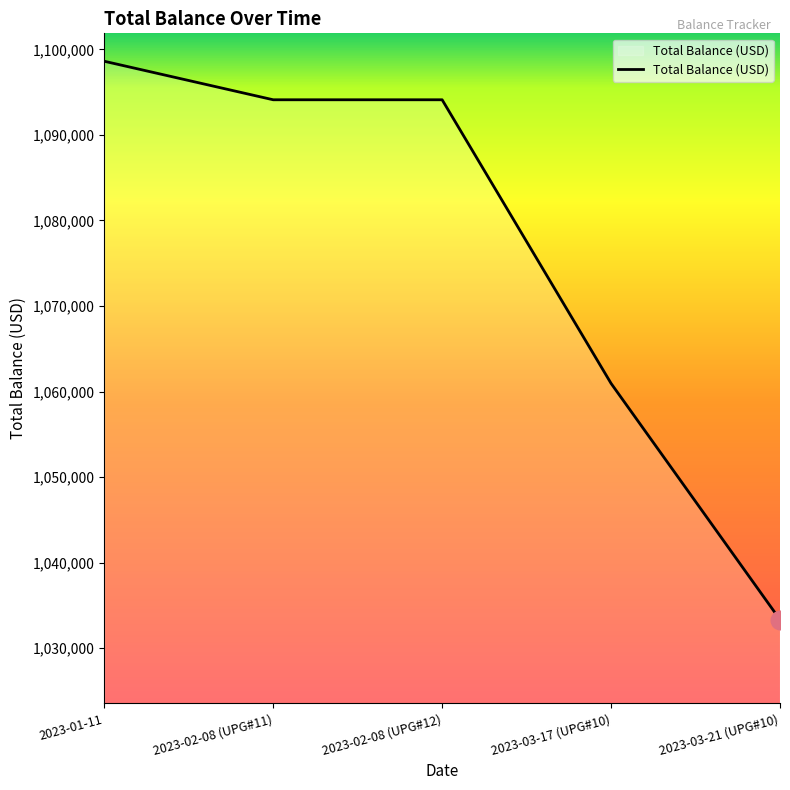

What is the change in value from 2023-01-11 to 2023-03-17 (UPG#10)?

-37655.0